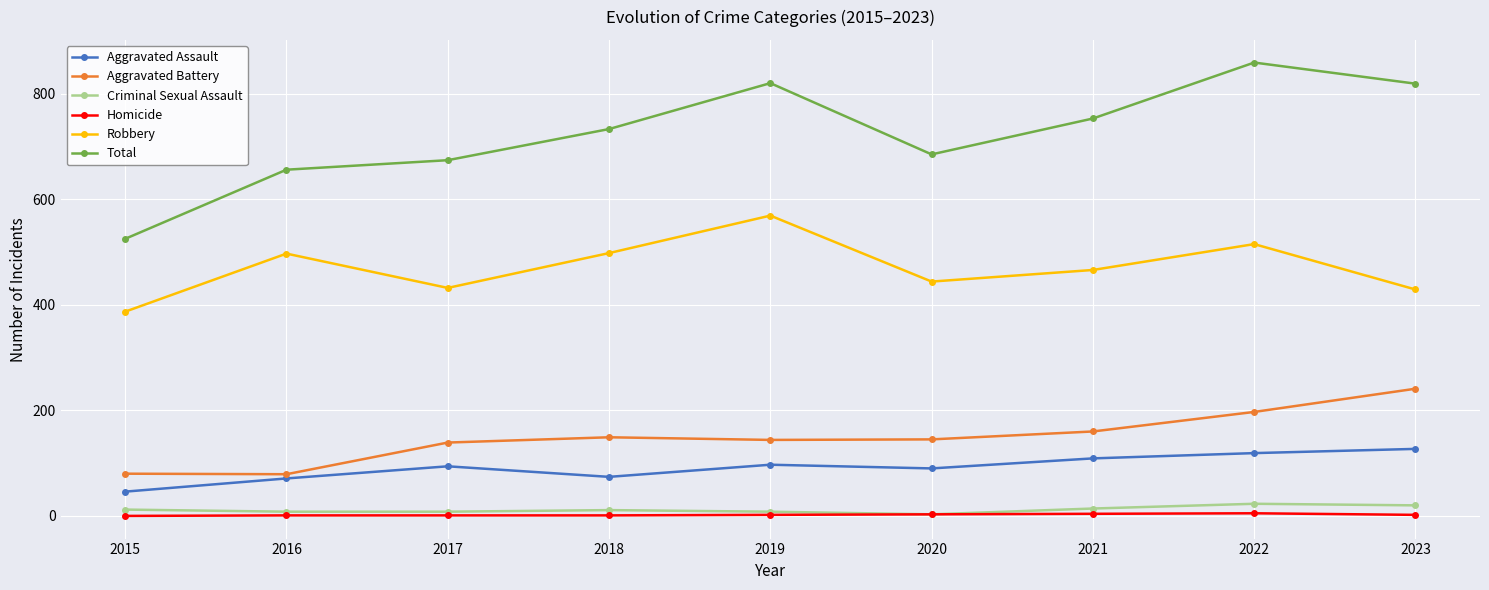

Which series changed the most between 2019 and 2020?

Total